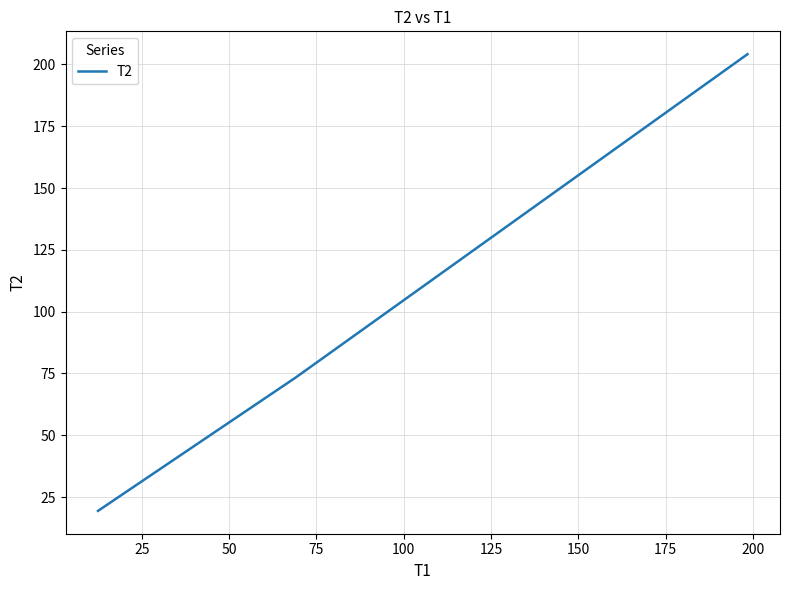

Reading right to left, what are all the values shown in this chart?

204.2	73.4	19.4